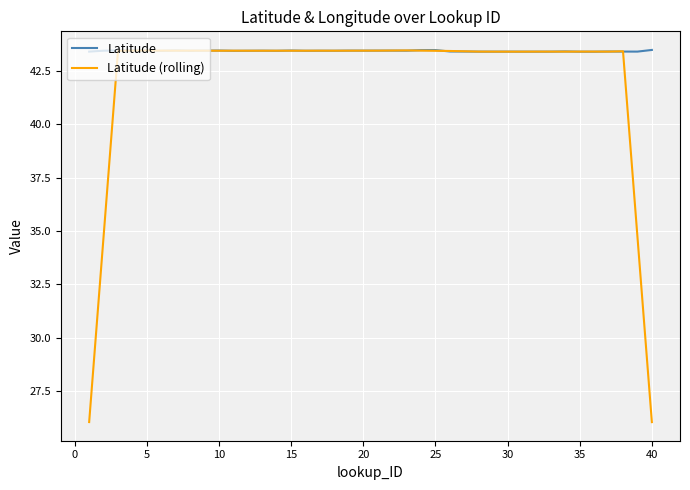

Which series has the largest total across all categories?

Latitude